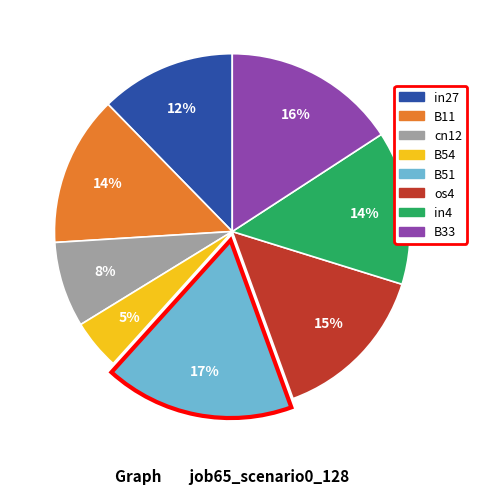

Combined, do B54 and os4 account for over 50%?

No